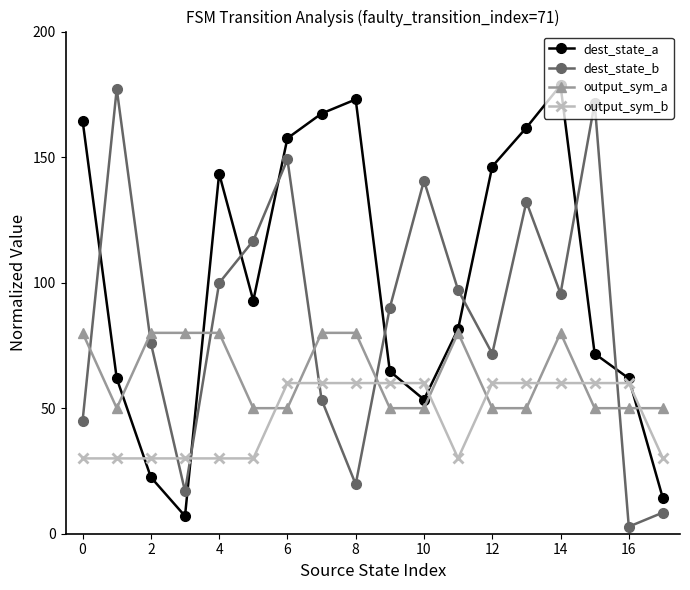

True or false: dest_state_a has more than 2 interior local peaks.

True